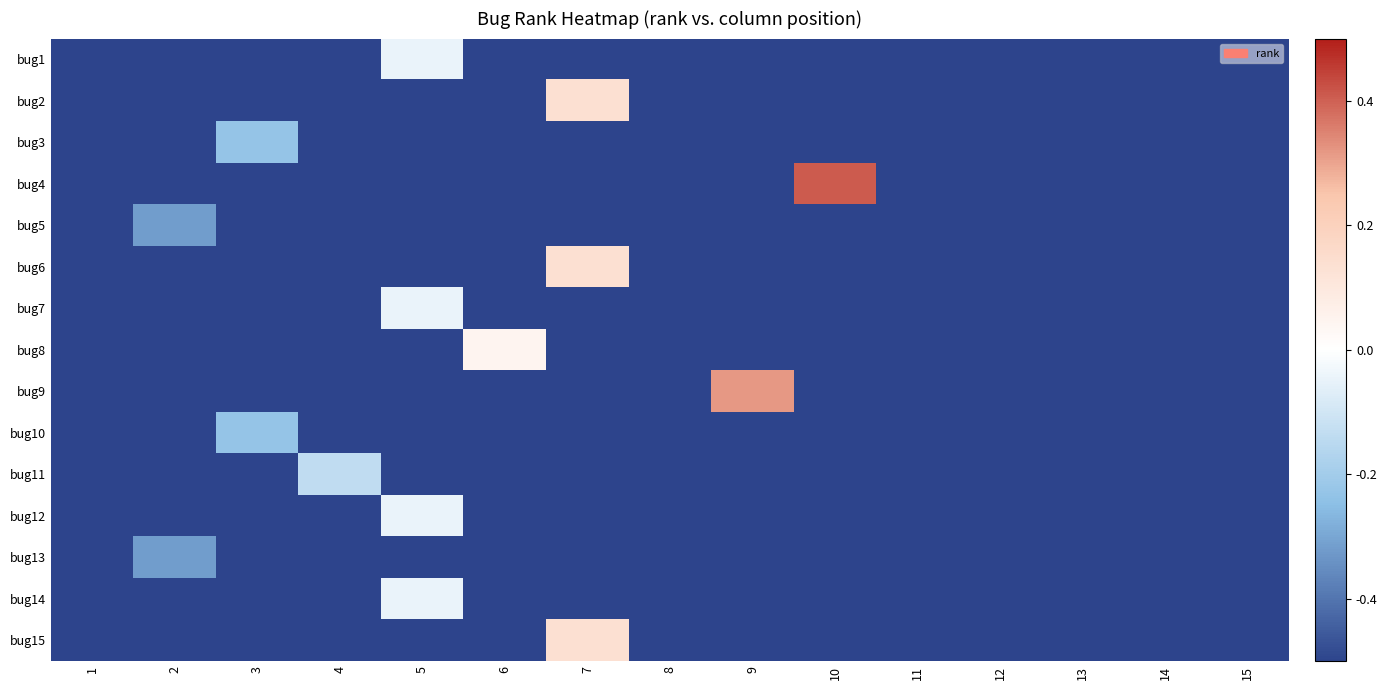

Reading left to right, what are all the values shown in this chart?

bug1: 1=-1.0	2=-1.0	3=-1.0	4=-1.0	5=-0.1	6=-1.0	7=-1.0	8=-1.0	9=-1.0	10=-1.0	11=-1.0	12=-1.0	13=-1.0	14=-1.0	15=-1.0
bug2: 1=-1.0	2=-1.0	3=-1.0	4=-1.0	5=-1.0	6=-1.0	7=0.3	8=-1.0	9=-1.0	10=-1.0	11=-1.0	12=-1.0	13=-1.0	14=-1.0	15=-1.0
bug3: 1=-1.0	2=-1.0	3=-0.5	4=-1.0	5=-1.0	6=-1.0	7=-1.0	8=-1.0	9=-1.0	10=-1.0	11=-1.0	12=-1.0	13=-1.0	14=-1.0	15=-1.0
bug4: 1=-1.0	2=-1.0	3=-1.0	4=-1.0	5=-1.0	6=-1.0	7=-1.0	8=-1.0	9=-1.0	10=0.8	11=-1.0	12=-1.0	13=-1.0	14=-1.0	15=-1.0
bug5: 1=-1.0	2=-0.6	3=-1.0	4=-1.0	5=-1.0	6=-1.0	7=-1.0	8=-1.0	9=-1.0	10=-1.0	11=-1.0	12=-1.0	13=-1.0	14=-1.0	15=-1.0
bug6: 1=-1.0	2=-1.0	3=-1.0	4=-1.0	5=-1.0	6=-1.0	7=0.3	8=-1.0	9=-1.0	10=-1.0	11=-1.0	12=-1.0	13=-1.0	14=-1.0	15=-1.0
bug7: 1=-1.0	2=-1.0	3=-1.0	4=-1.0	5=-0.1	6=-1.0	7=-1.0	8=-1.0	9=-1.0	10=-1.0	11=-1.0	12=-1.0	13=-1.0	14=-1.0	15=-1.0
bug8: 1=-1.0	2=-1.0	3=-1.0	4=-1.0	5=-1.0	6=0.1	7=-1.0	8=-1.0	9=-1.0	10=-1.0	11=-1.0	12=-1.0	13=-1.0	14=-1.0	15=-1.0
bug9: 1=-1.0	2=-1.0	3=-1.0	4=-1.0	5=-1.0	6=-1.0	7=-1.0	8=-1.0	9=0.6	10=-1.0	11=-1.0	12=-1.0	13=-1.0	14=-1.0	15=-1.0
bug10: 1=-1.0	2=-1.0	3=-0.5	4=-1.0	5=-1.0	6=-1.0	7=-1.0	8=-1.0	9=-1.0	10=-1.0	11=-1.0	12=-1.0	13=-1.0	14=-1.0	15=-1.0
bug11: 1=-1.0	2=-1.0	3=-1.0	4=-0.3	5=-1.0	6=-1.0	7=-1.0	8=-1.0	9=-1.0	10=-1.0	11=-1.0	12=-1.0	13=-1.0	14=-1.0	15=-1.0
bug12: 1=-1.0	2=-1.0	3=-1.0	4=-1.0	5=-0.1	6=-1.0	7=-1.0	8=-1.0	9=-1.0	10=-1.0	11=-1.0	12=-1.0	13=-1.0	14=-1.0	15=-1.0
bug13: 1=-1.0	2=-0.6	3=-1.0	4=-1.0	5=-1.0	6=-1.0	7=-1.0	8=-1.0	9=-1.0	10=-1.0	11=-1.0	12=-1.0	13=-1.0	14=-1.0	15=-1.0
bug14: 1=-1.0	2=-1.0	3=-1.0	4=-1.0	5=-0.1	6=-1.0	7=-1.0	8=-1.0	9=-1.0	10=-1.0	11=-1.0	12=-1.0	13=-1.0	14=-1.0	15=-1.0
bug15: 1=-1.0	2=-1.0	3=-1.0	4=-1.0	5=-1.0	6=-1.0	7=0.3	8=-1.0	9=-1.0	10=-1.0	11=-1.0	12=-1.0	13=-1.0	14=-1.0	15=-1.0